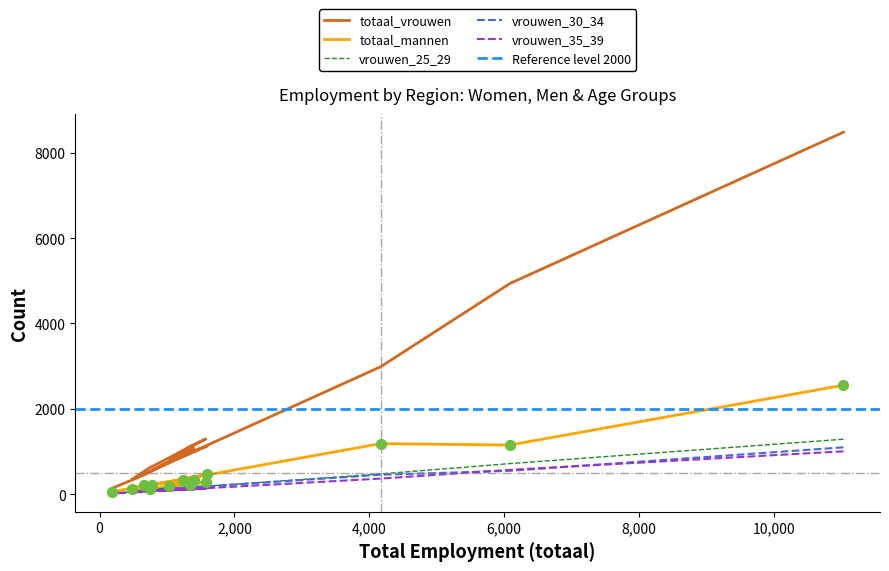

Which series has the largest Y range (max minus min)?

totaal_vrouwen